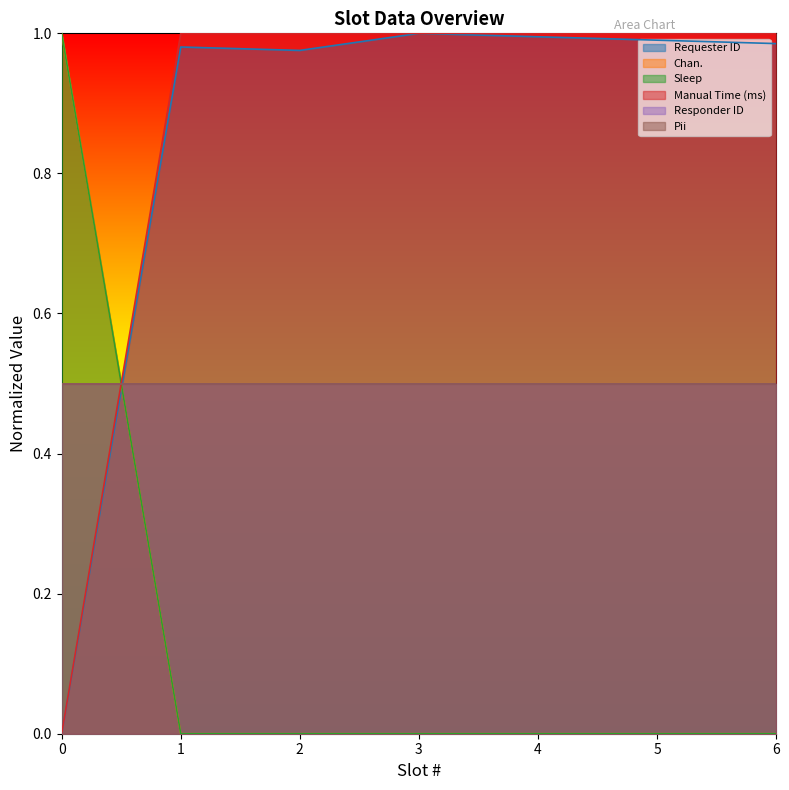

How many times do Requester ID and Chan. cross each other?

1